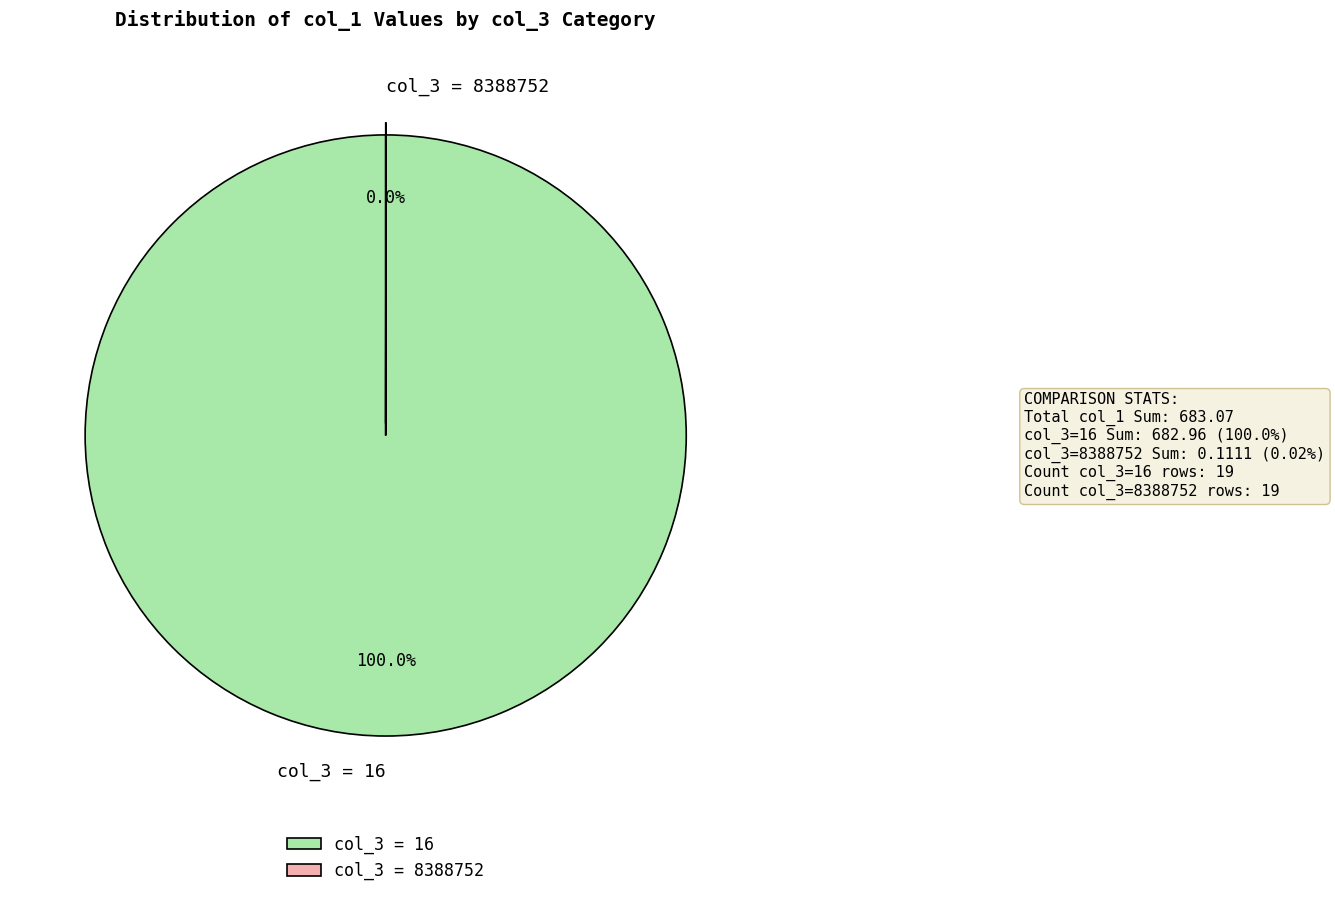

Is col_3 = 16 the majority of the pie?

Yes